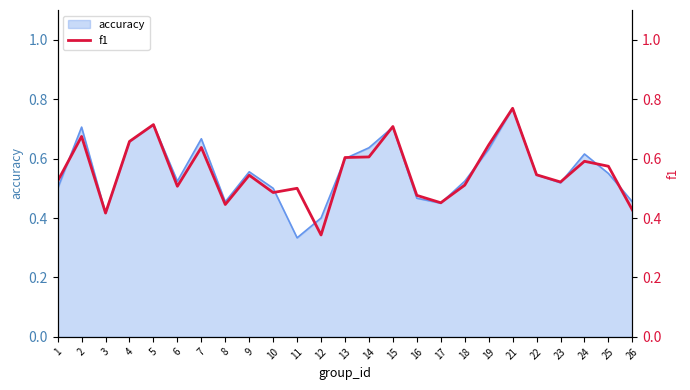

What is the minimum value shown in the chart?

0.3